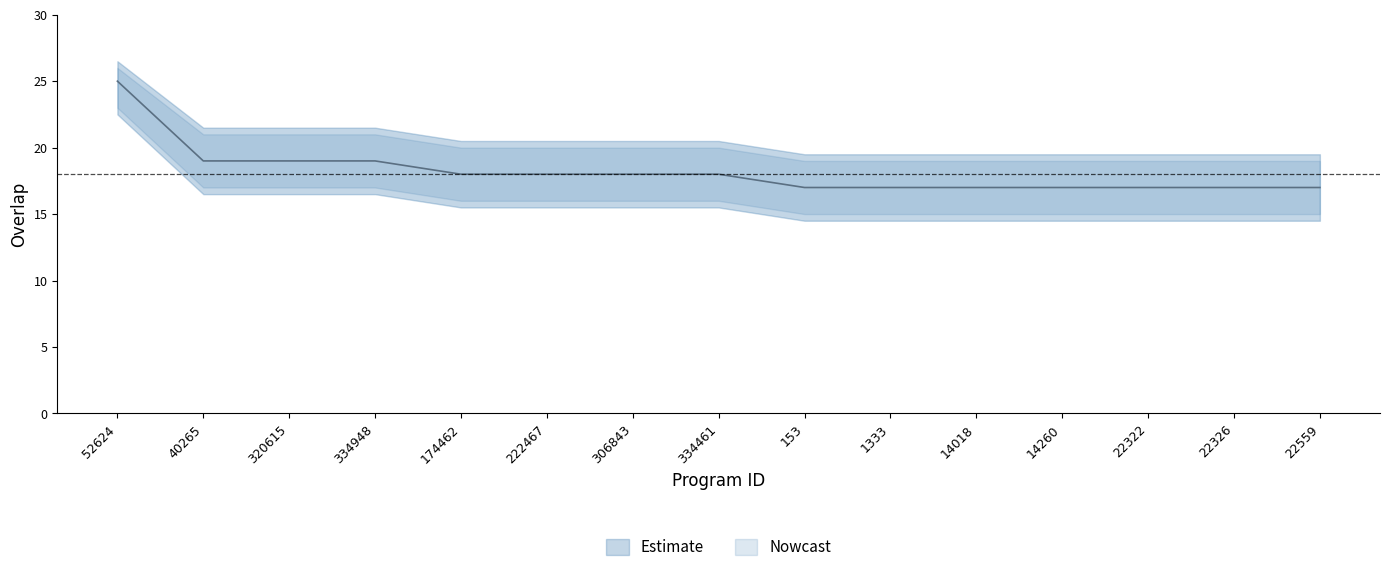

What is the approximate value of overlap_upper at 1333?

19